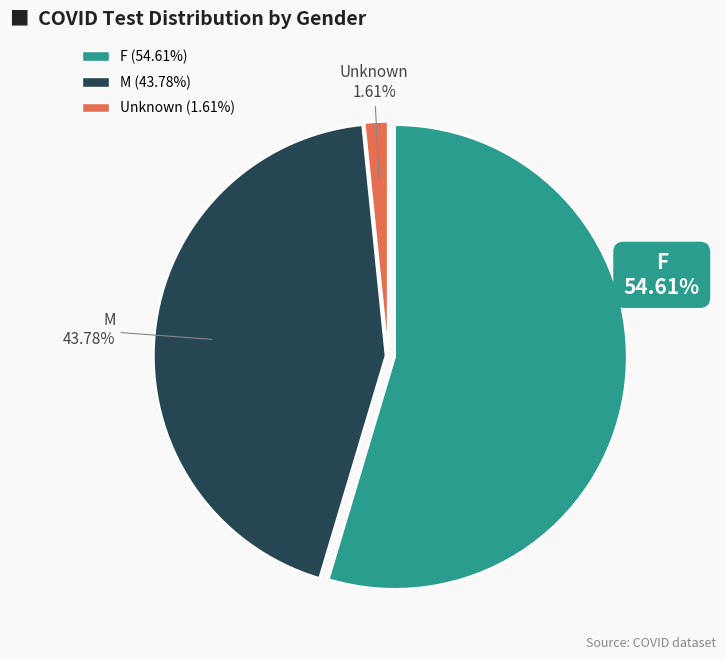

Which has a higher value, F or M?

F